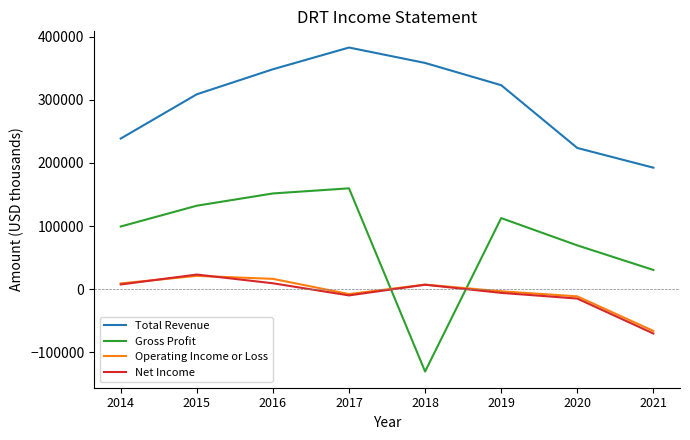

Is the value of Net Income at 2019 greater than the value of Total Revenue at 2019?

No